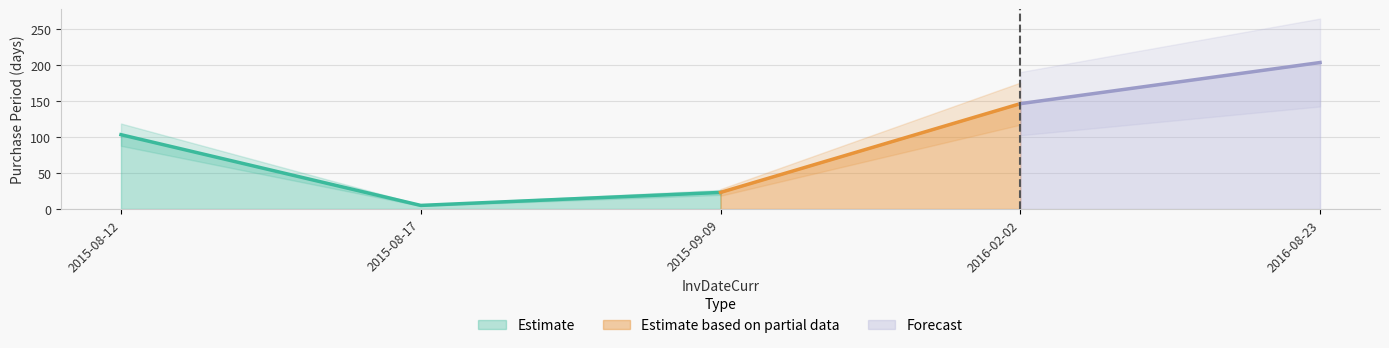

What is the sum of the values at 2016-02-02 and 2015-08-17?

151